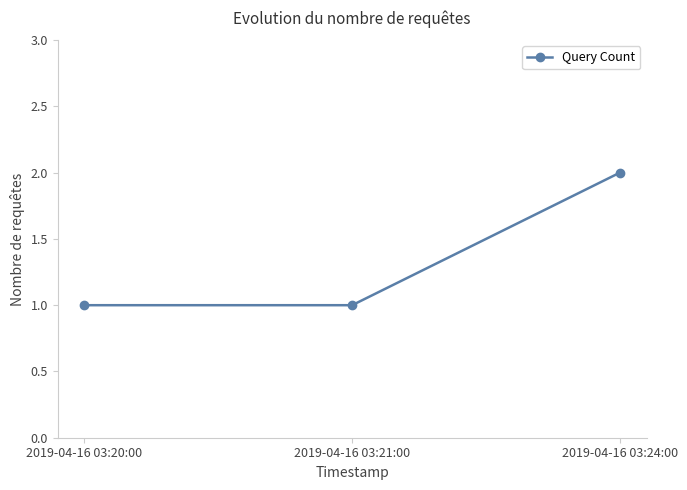

How many lines are shown in the chart?

1